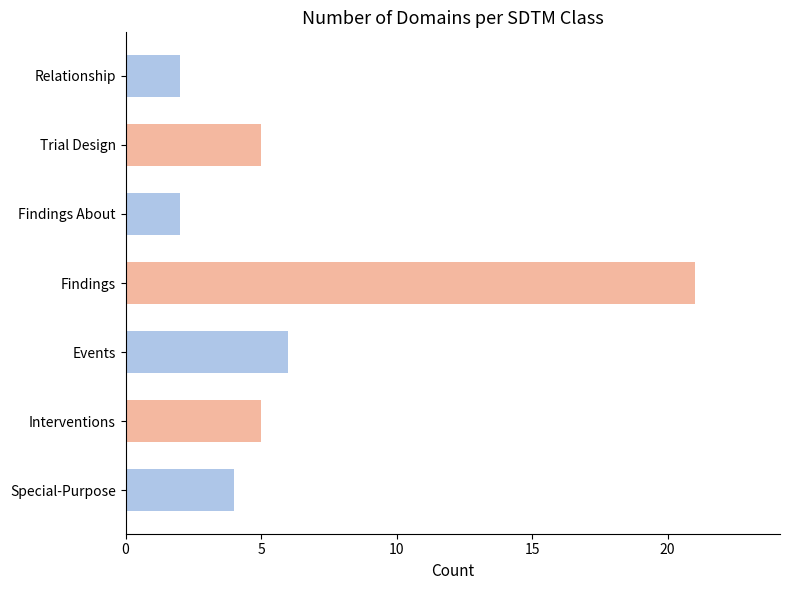

What is the change in value from Trial Design to Relationship?

-3